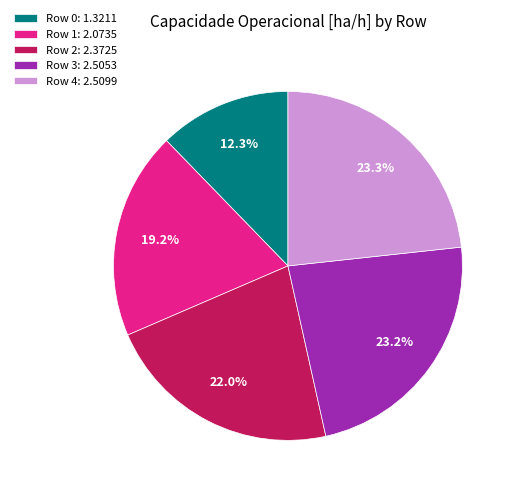

How much of the chart is everything except Row 1: 2.0735?

80.8%